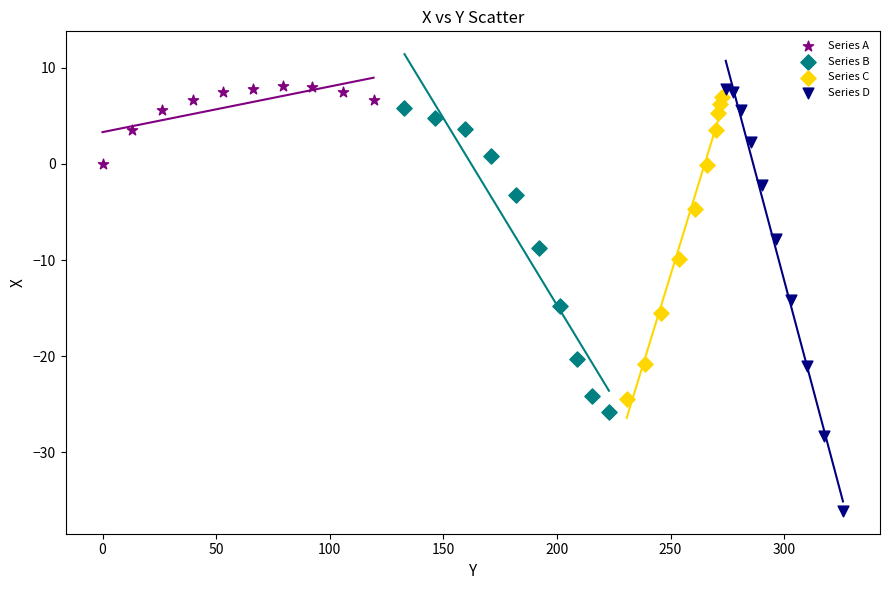

Which series has the largest Y range (max minus min)?

Series D